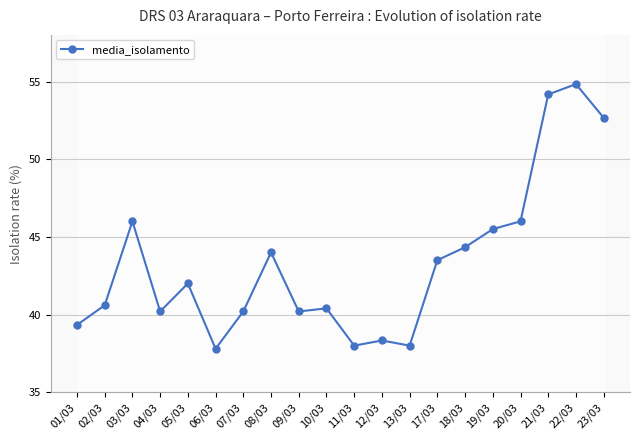

Reading left to right, list all the values displayed in this chart.

39.3	40.6	46.0	40.2	42.0	37.8	40.2	44.0	40.2	40.4	38.0	38.3	38.0	43.5	44.3	45.5	46.0	54.2	54.8	52.7